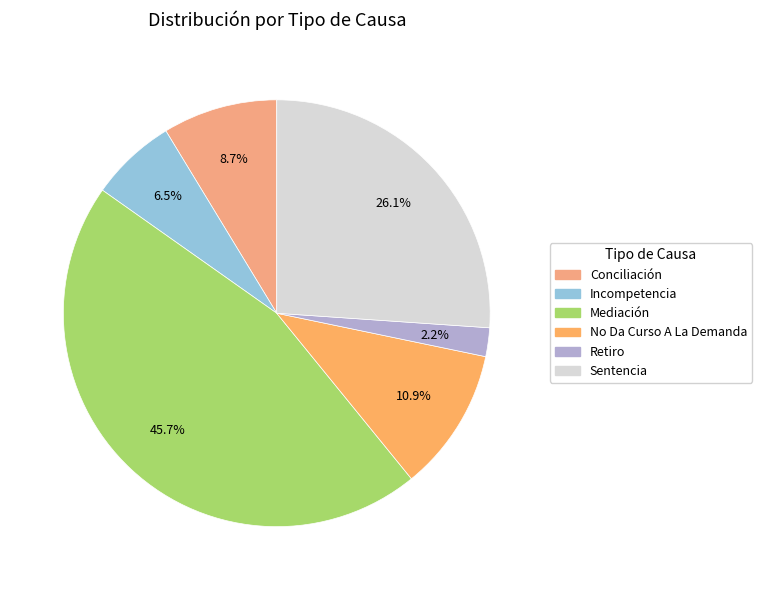

True or false: Sentencia accounts for 14% of the total.

False